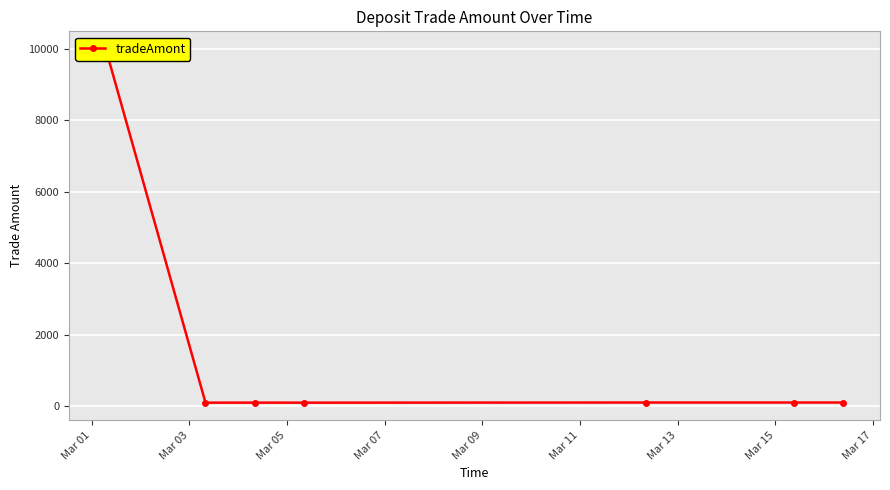

Between Mar 03 and Mar 09, which is larger?

Mar 09